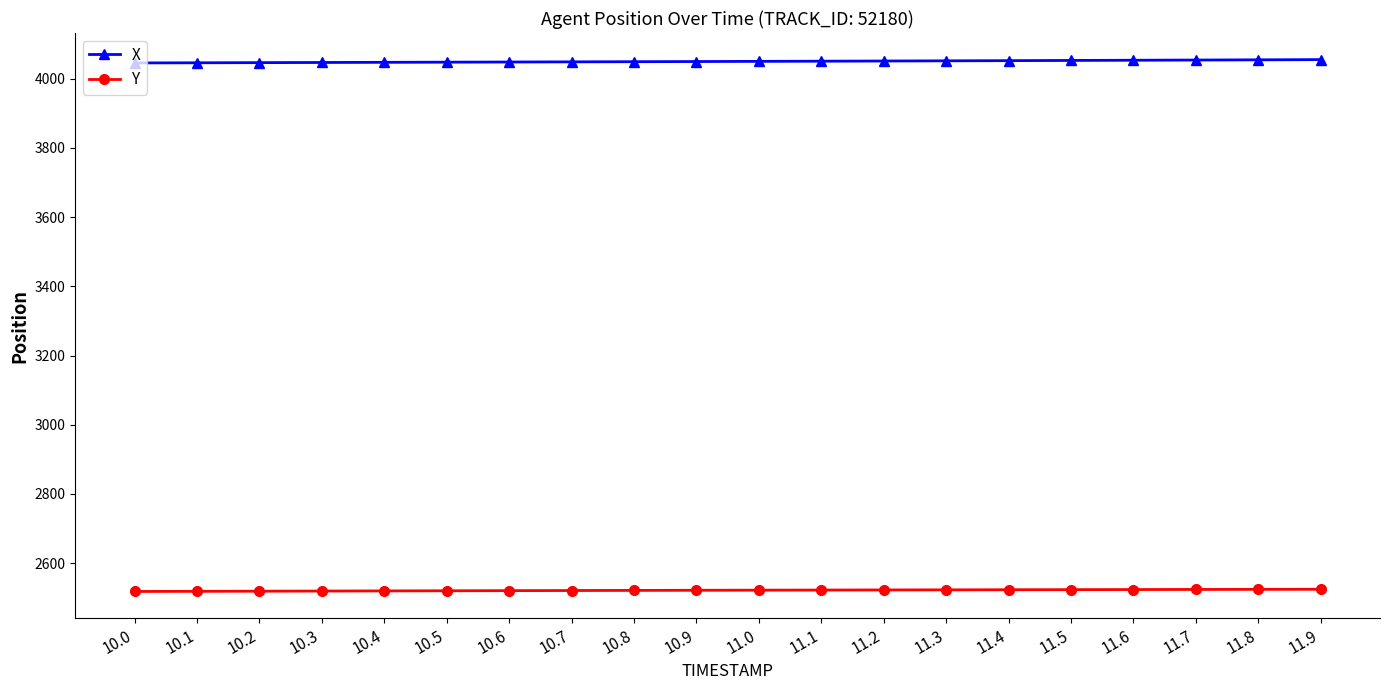

What position from the left is 11.8?

19